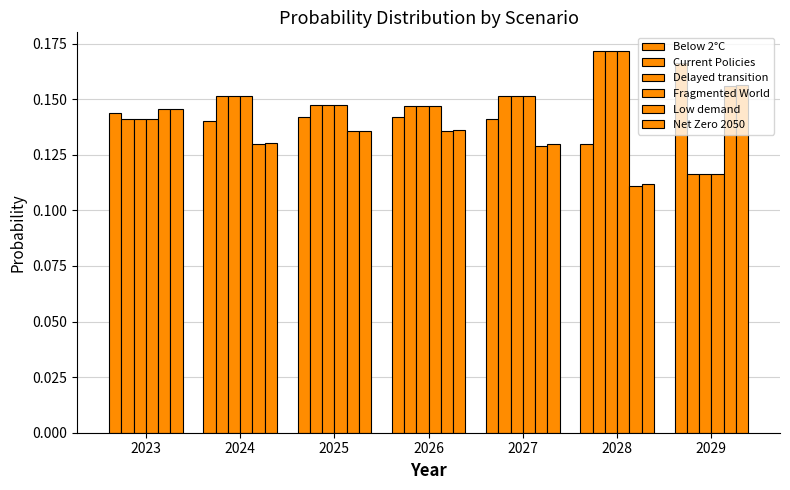

Reading left to right, extract all data points from this chart.

Below 2°C: 2023=0.1	2024=0.1	2025=0.1	2026=0.1	2027=0.1	2028=0.1	2029=0.2
Current Policies: 2023=0.1	2024=0.2	2025=0.1	2026=0.1	2027=0.2	2028=0.2	2029=0.1
Delayed transition: 2023=0.1	2024=0.2	2025=0.1	2026=0.1	2027=0.2	2028=0.2	2029=0.1
Fragmented World: 2023=0.1	2024=0.2	2025=0.1	2026=0.1	2027=0.2	2028=0.2	2029=0.1
Low demand: 2023=0.1	2024=0.1	2025=0.1	2026=0.1	2027=0.1	2028=0.1	2029=0.2
Net Zero 2050: 2023=0.1	2024=0.1	2025=0.1	2026=0.1	2027=0.1	2028=0.1	2029=0.2